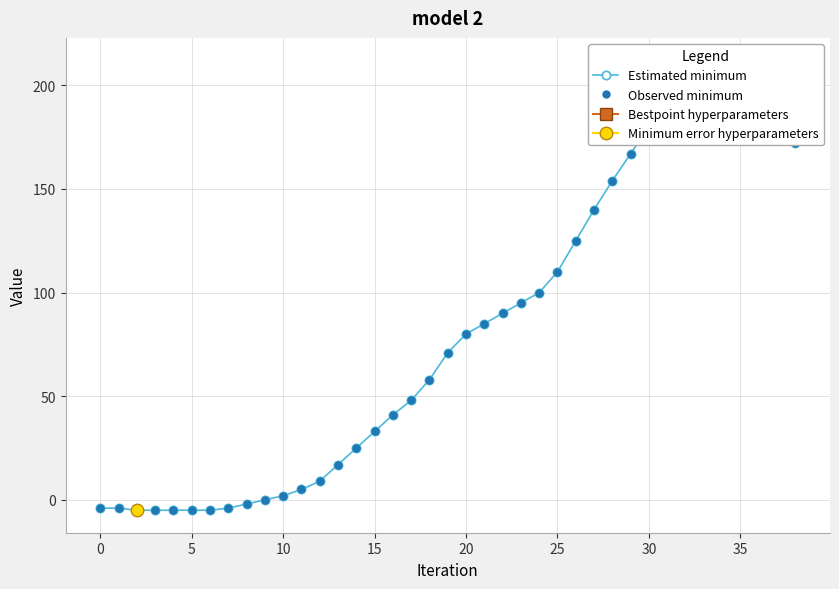

How many data points in Estimated minimum are above 71?

19